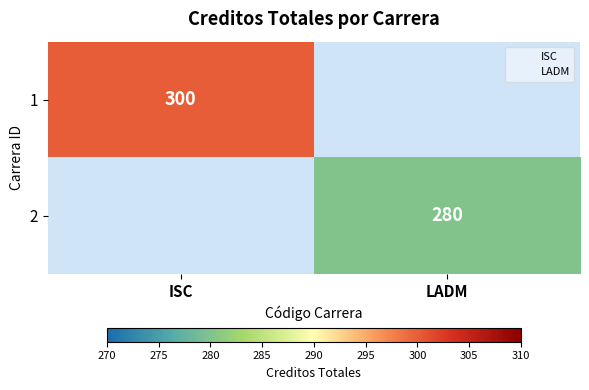

List the series in order of their peak value, highest first.

1, 2